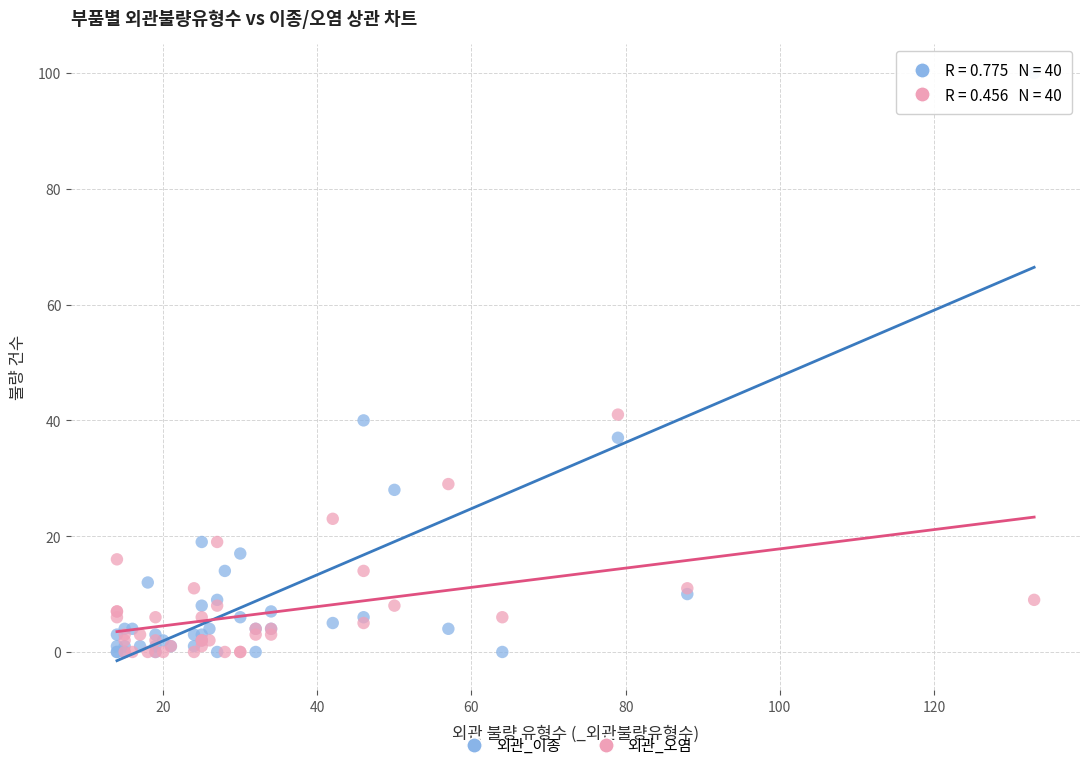

Which series reaches the maximum Y coordinate?

외관_이종